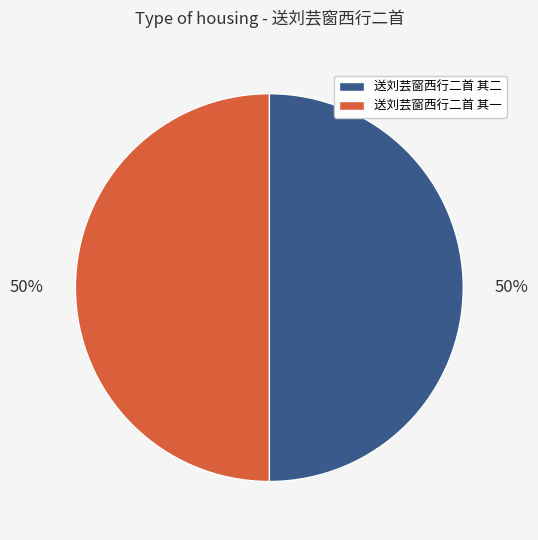

To the nearest percent, what percentage of the pie is 送刘芸窗西行二首 其一?

50%